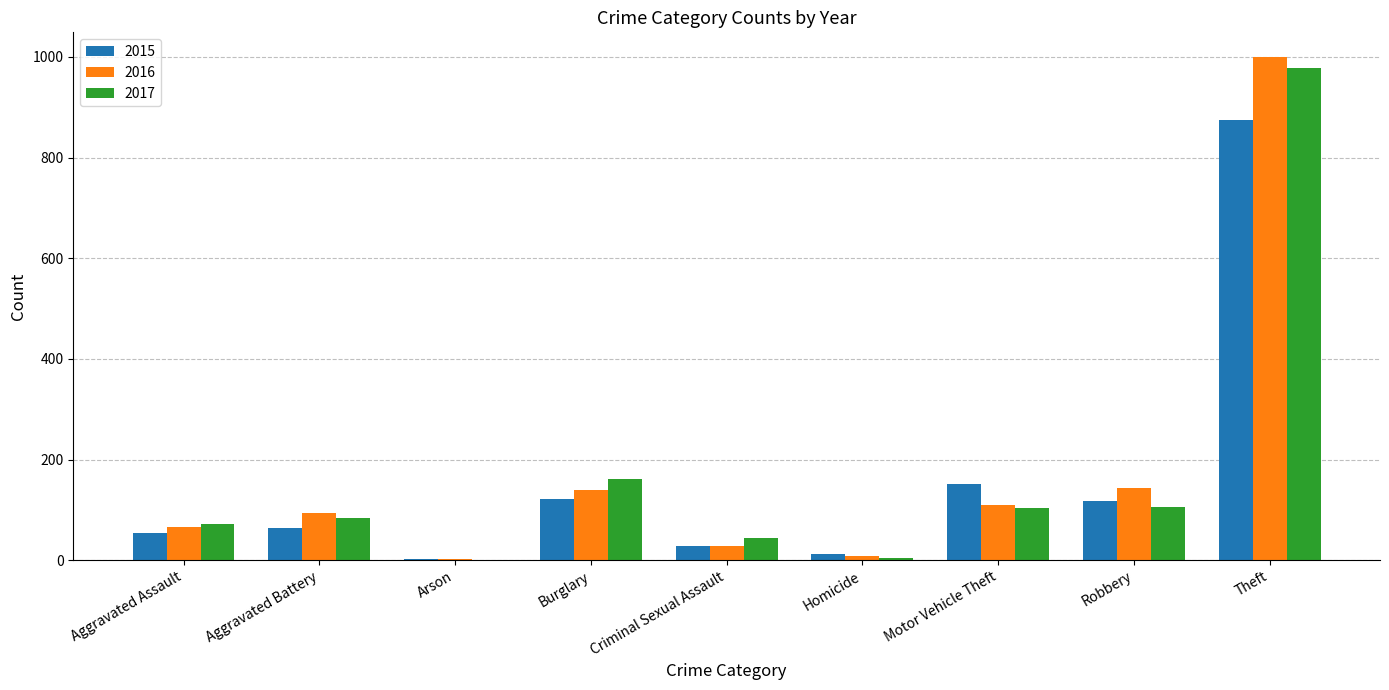

What is the sum of the 2017 values at Criminal Sexual Assault and Aggravated Battery?

127